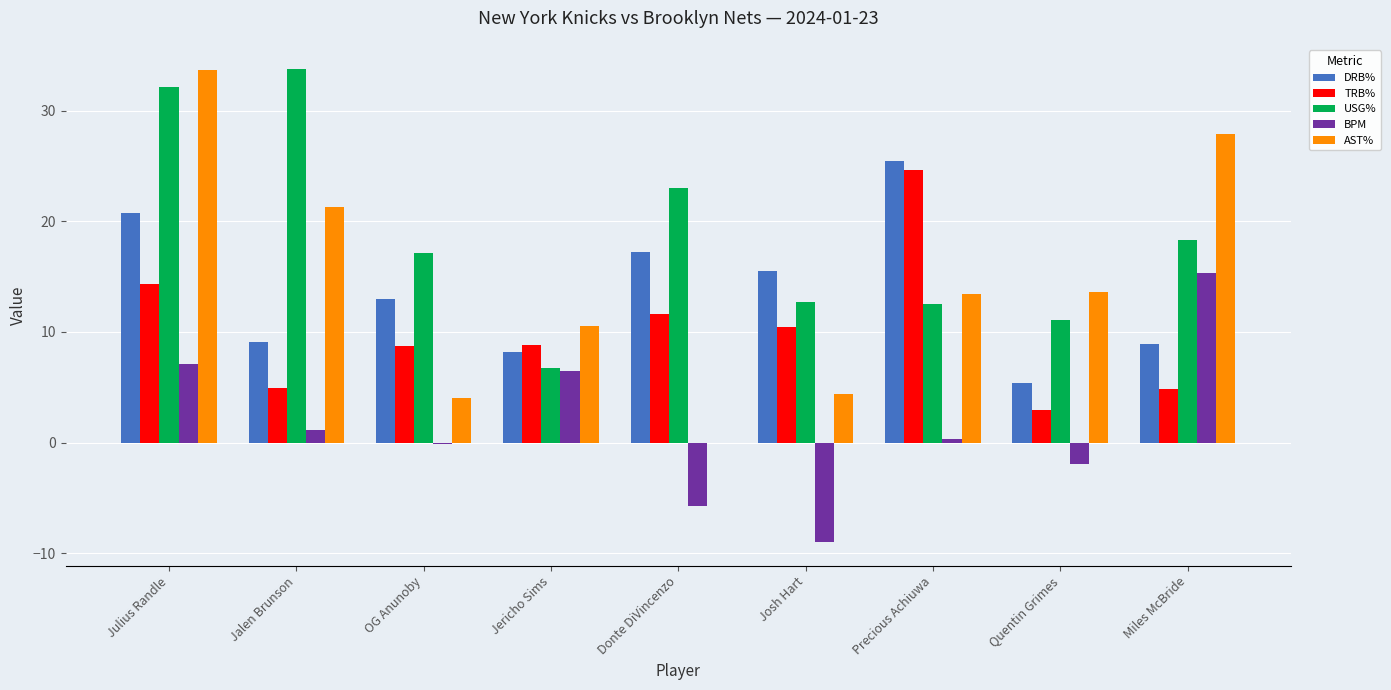

Which series has the largest range (max minus min)?

AST%